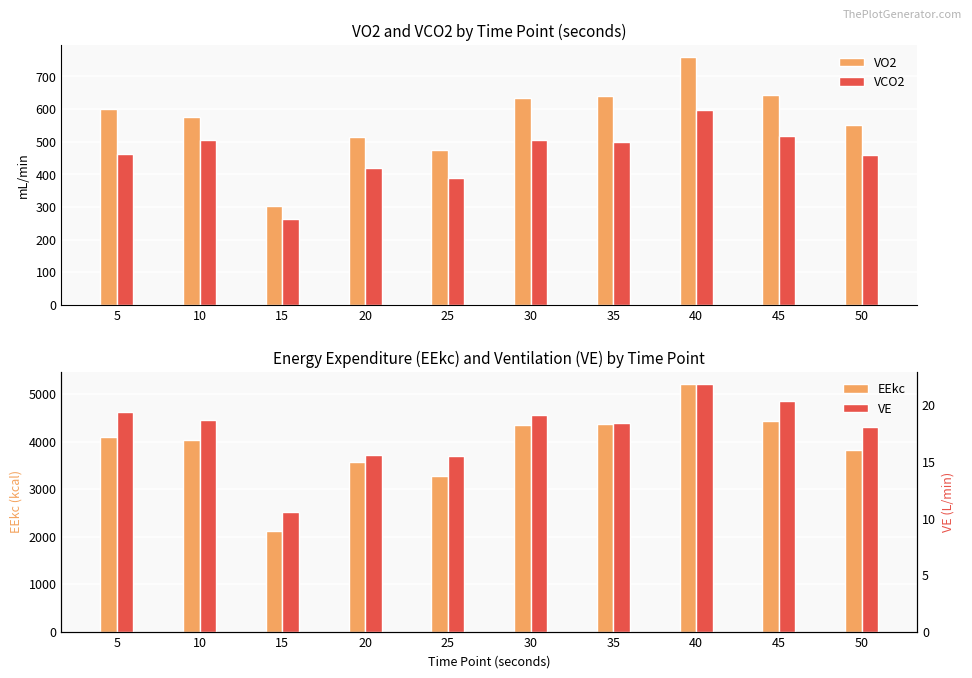

Which series has the widest spread of values?

EEkc